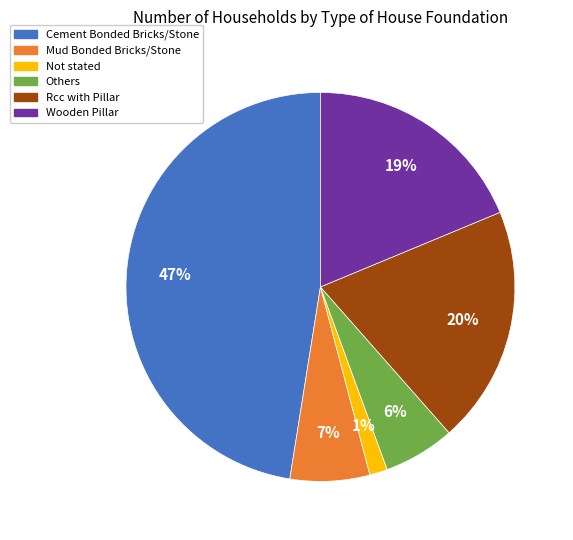

What is the largest slice in the pie chart?

Cement Bonded Bricks/Stone